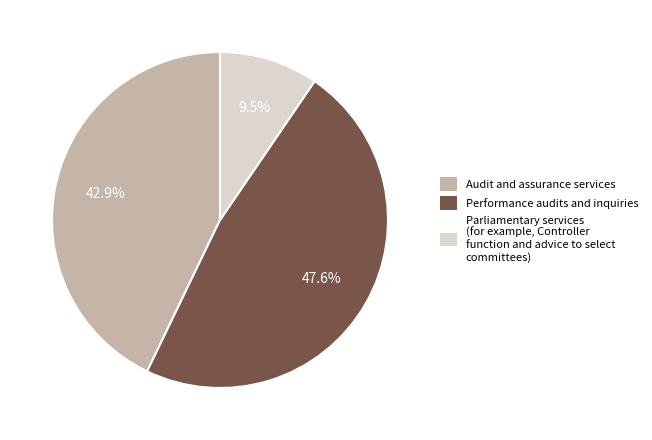

Is there any slice that represents more than half of the pie?

No